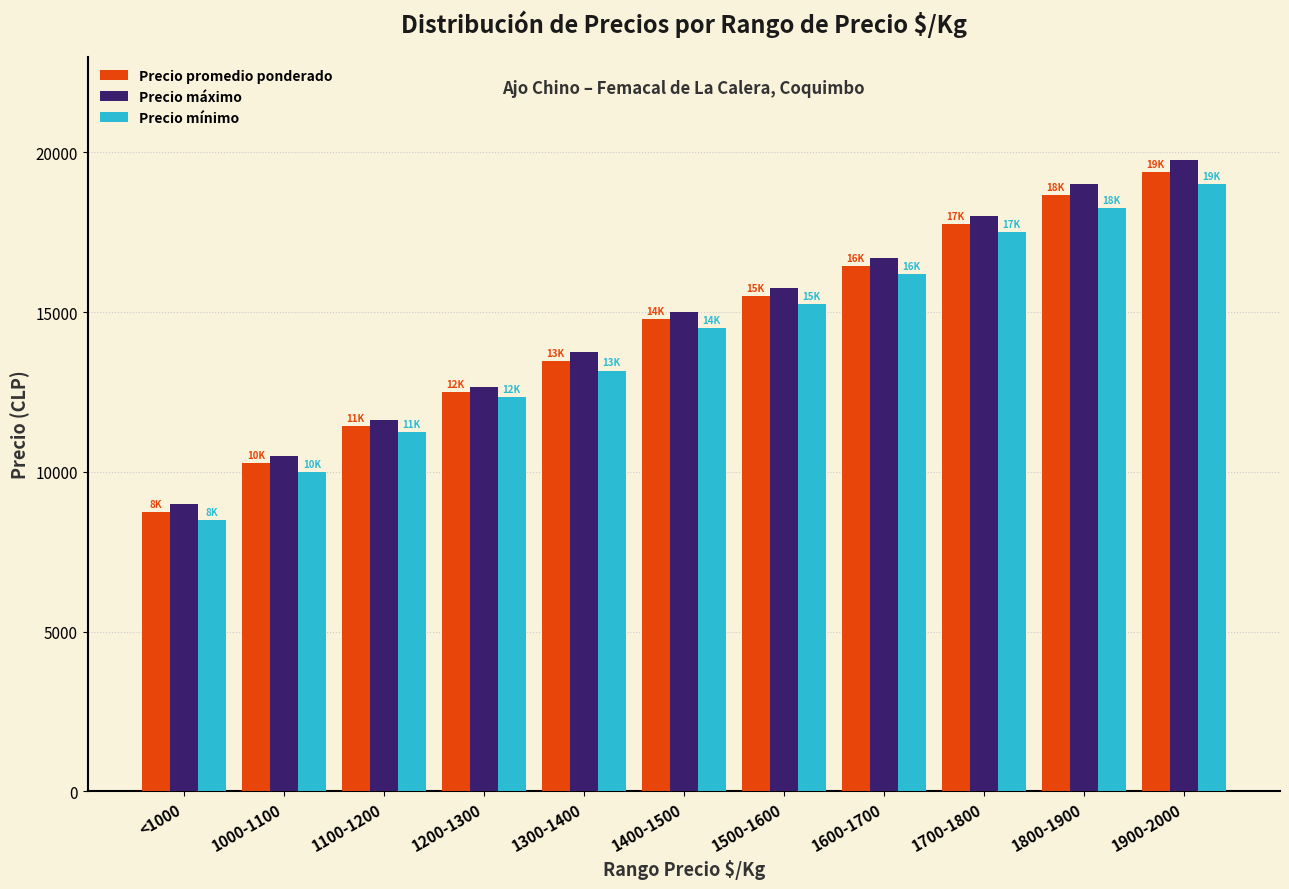

What are all the series names shown in the legend?

Precio promedio ponderado, Precio máximo, Precio mínimo